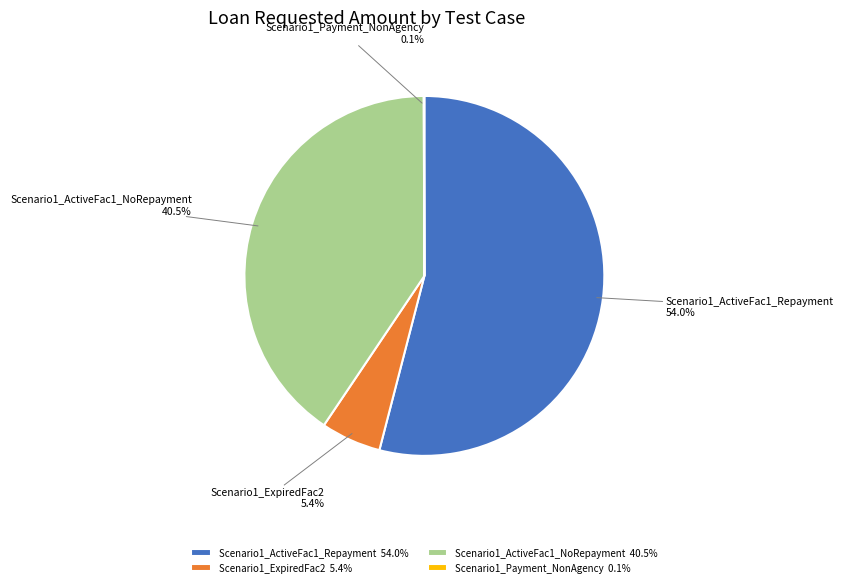

To the nearest percent, what is the average slice percentage?

25%